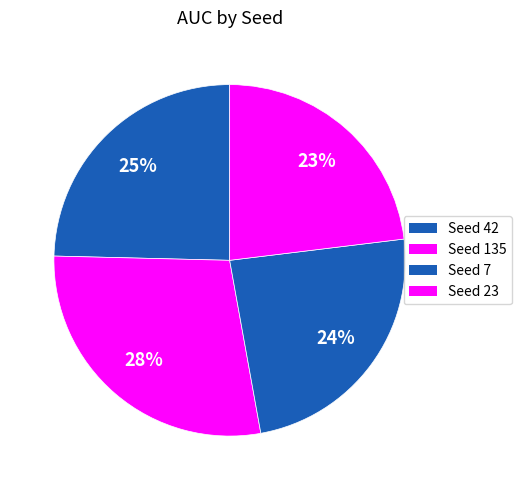

Count the number of slices in the pie.

4